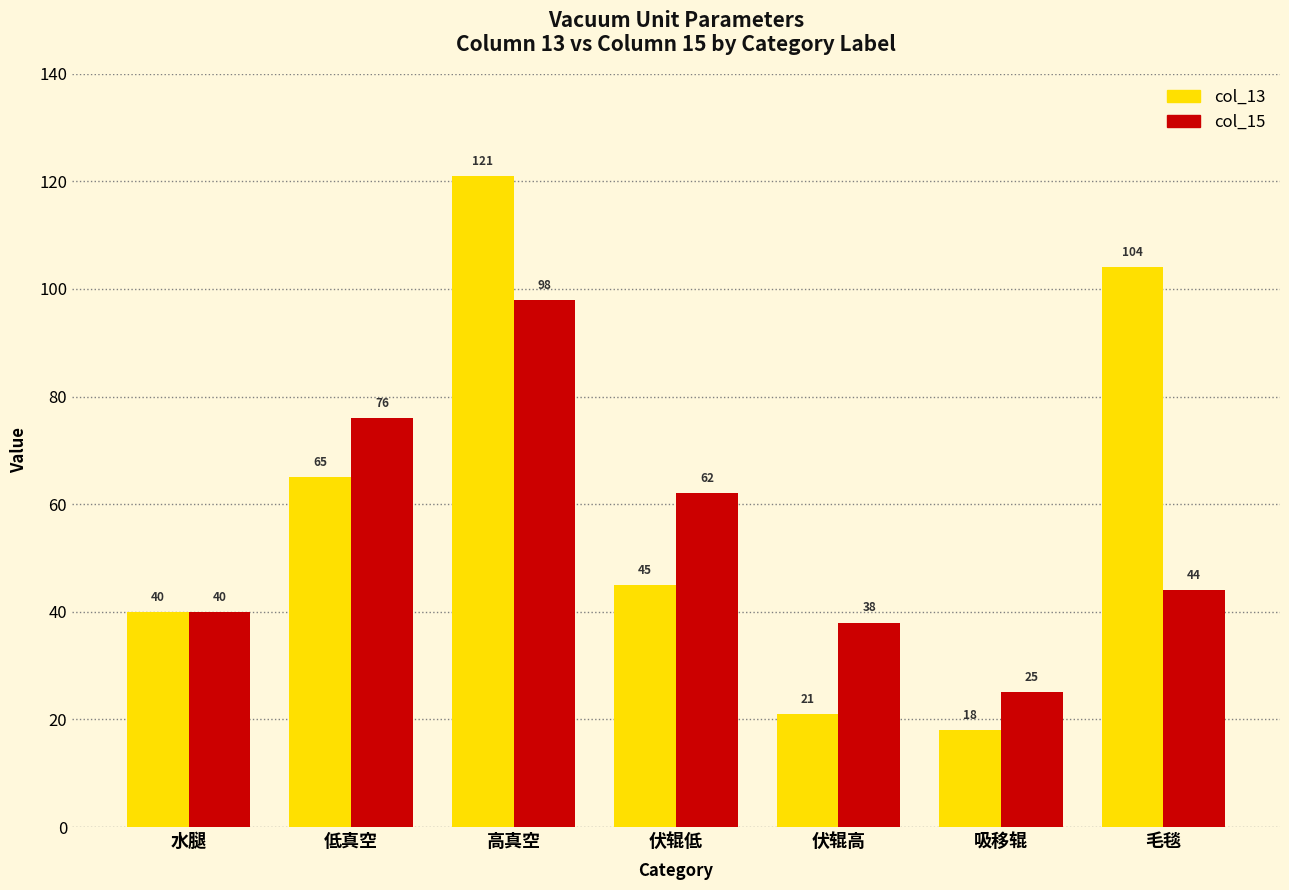

What is the value of the col_15 bar at the 2nd from the left?

76